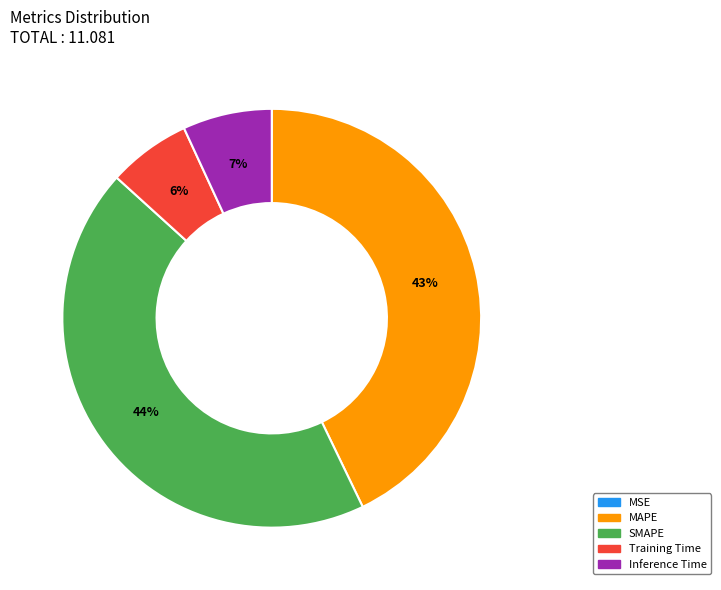

To the nearest percent, what portion does SMAPE represent?

44%